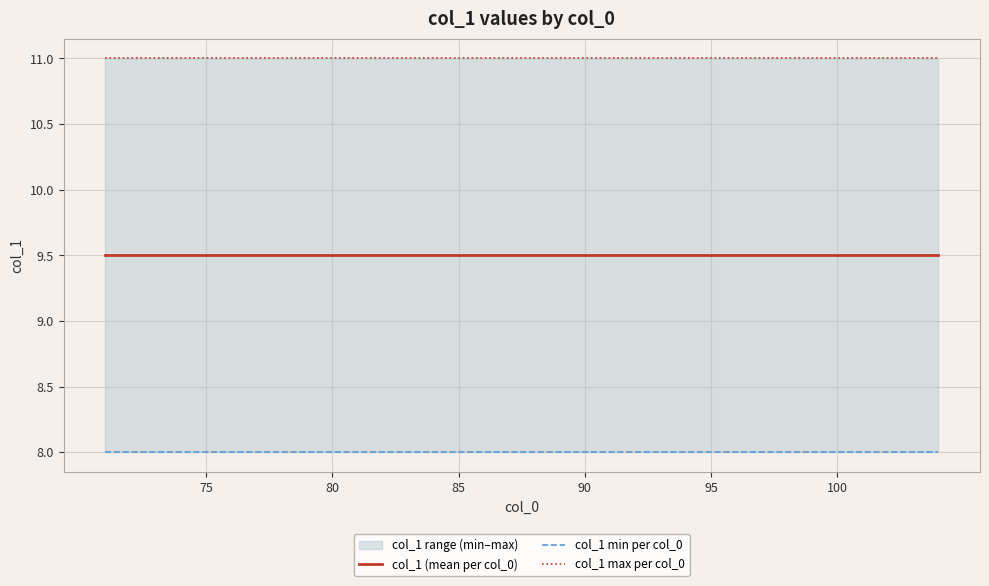

At which category is the sum across all series the highest?

75